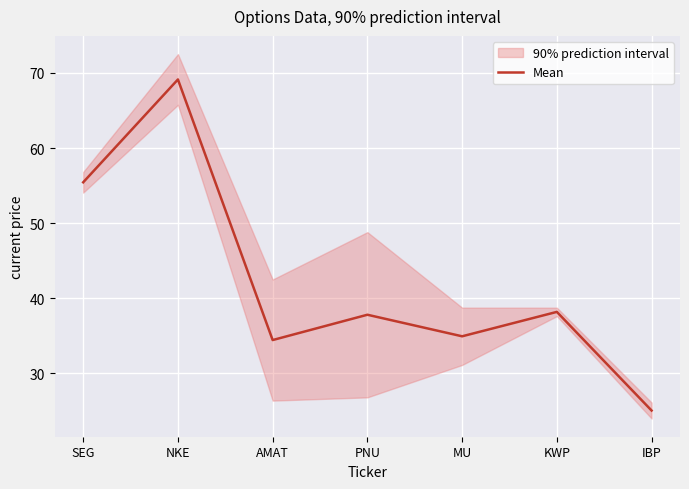

What is the difference between the second highest and second lowest values?

21.0